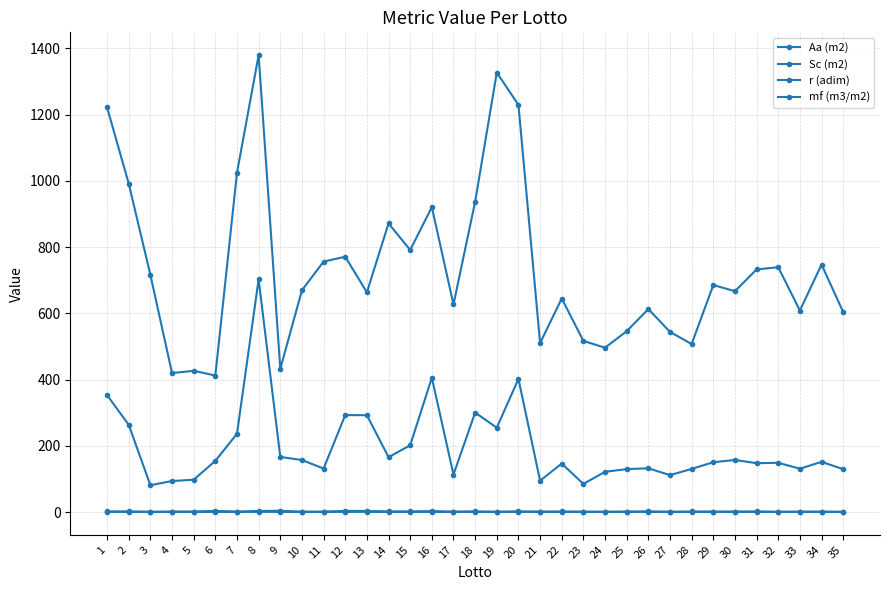

What is the total value across all series at 8?

2085.6